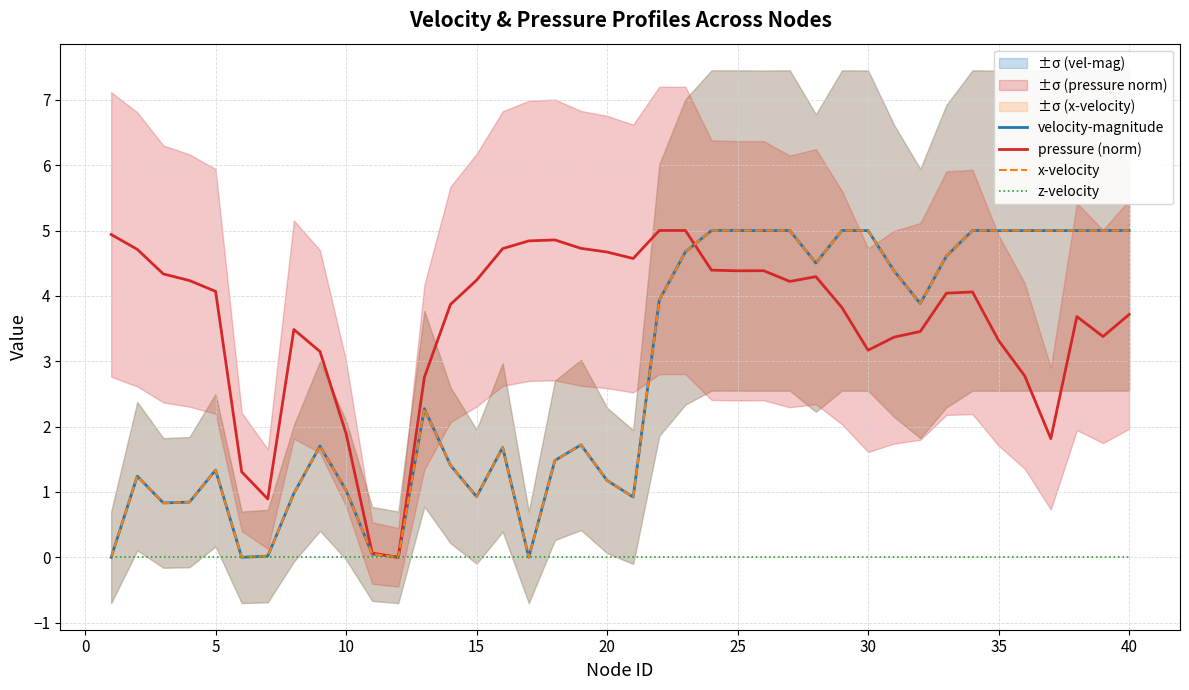

True or false: z-velocity and x-velocity intersect in this chart.

False